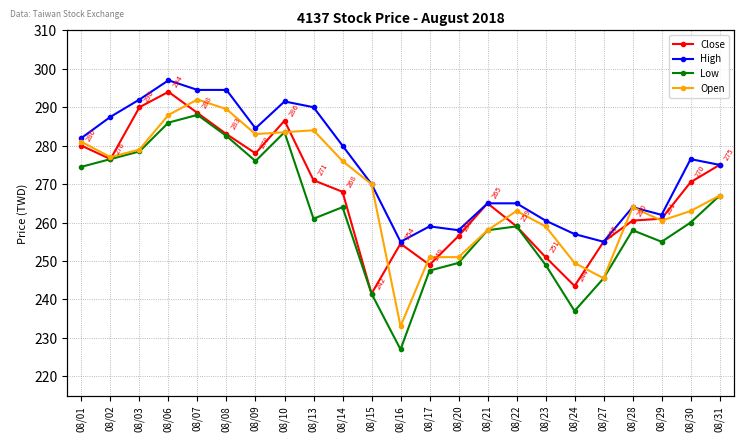

In Close, how many points are higher than both neighbors (excluding endpoints)?

4